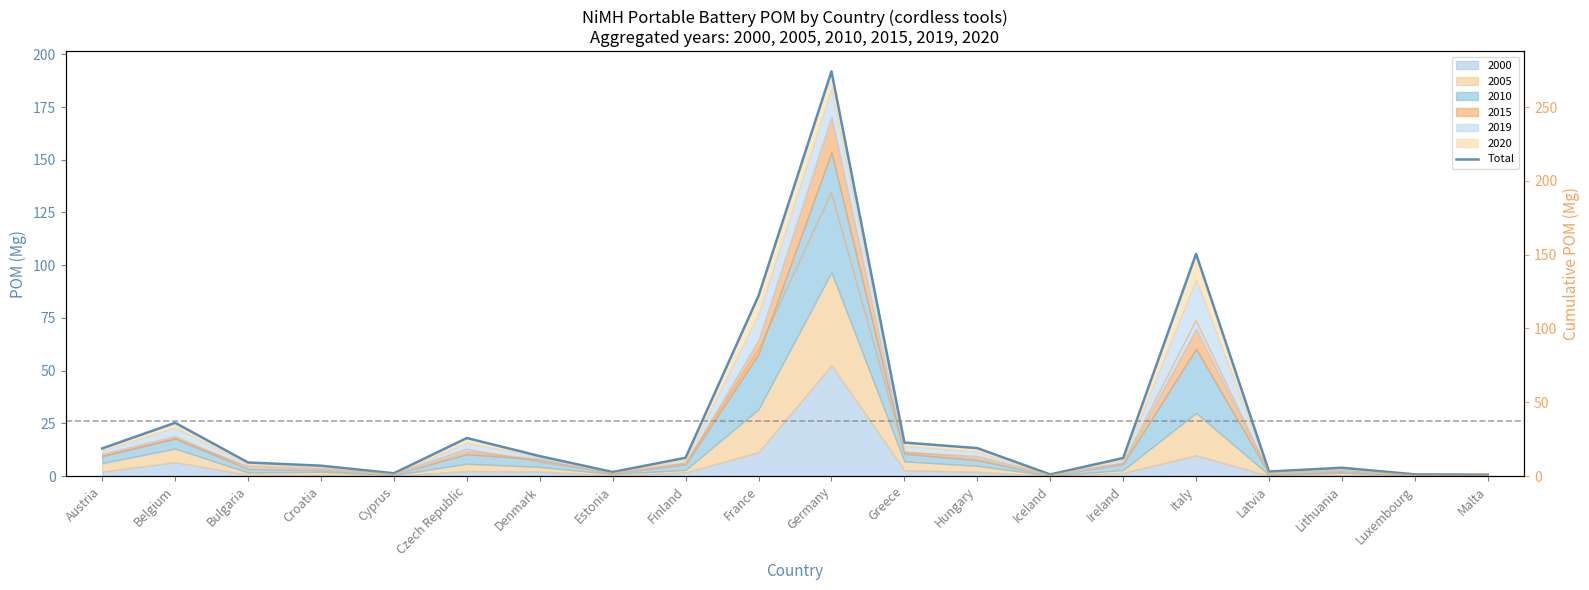

The Total series shows 0.9 at Estonia. True or false?

False